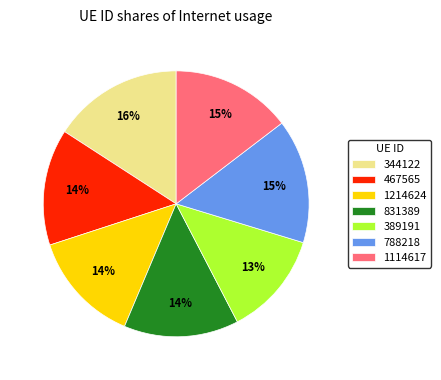

To the nearest percent, what percentage of the pie is 389191?

13%